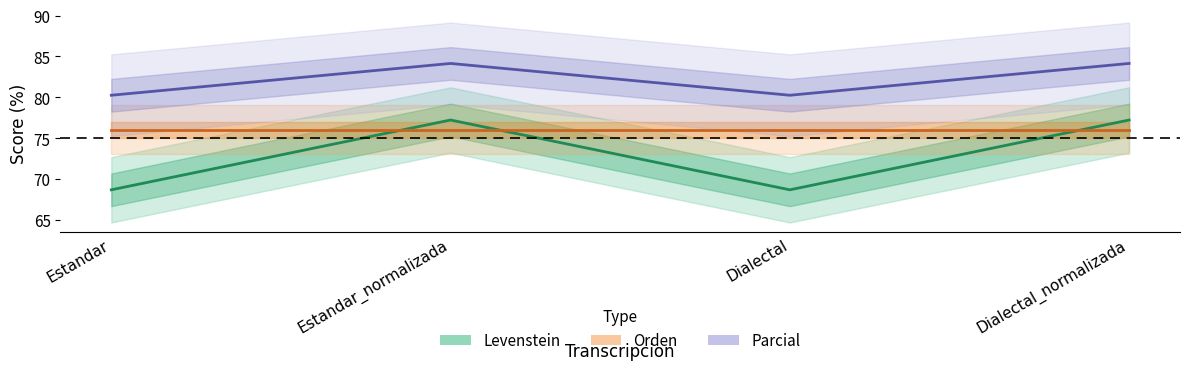

What position from the left is Estandar?

1